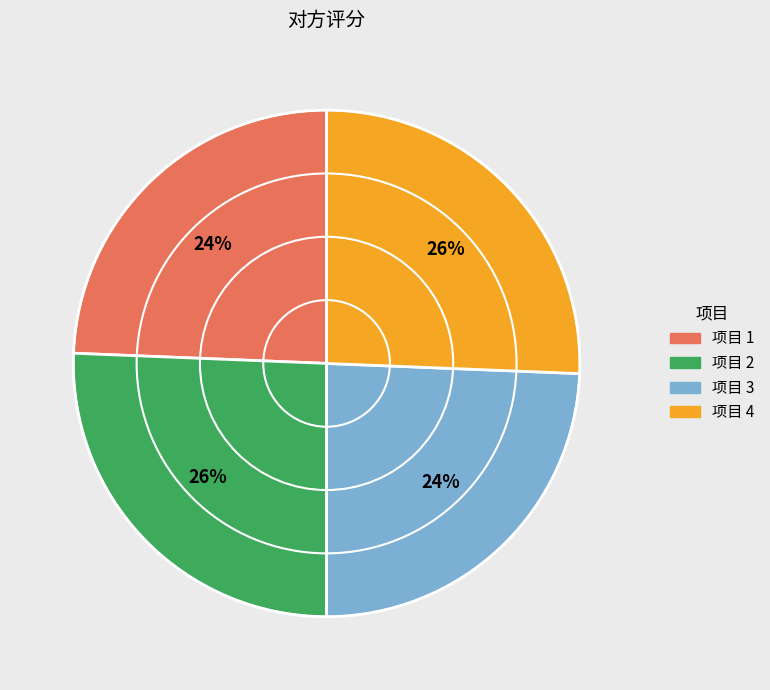

What percentage is the 项目 2 slice, to the nearest percent?

26%